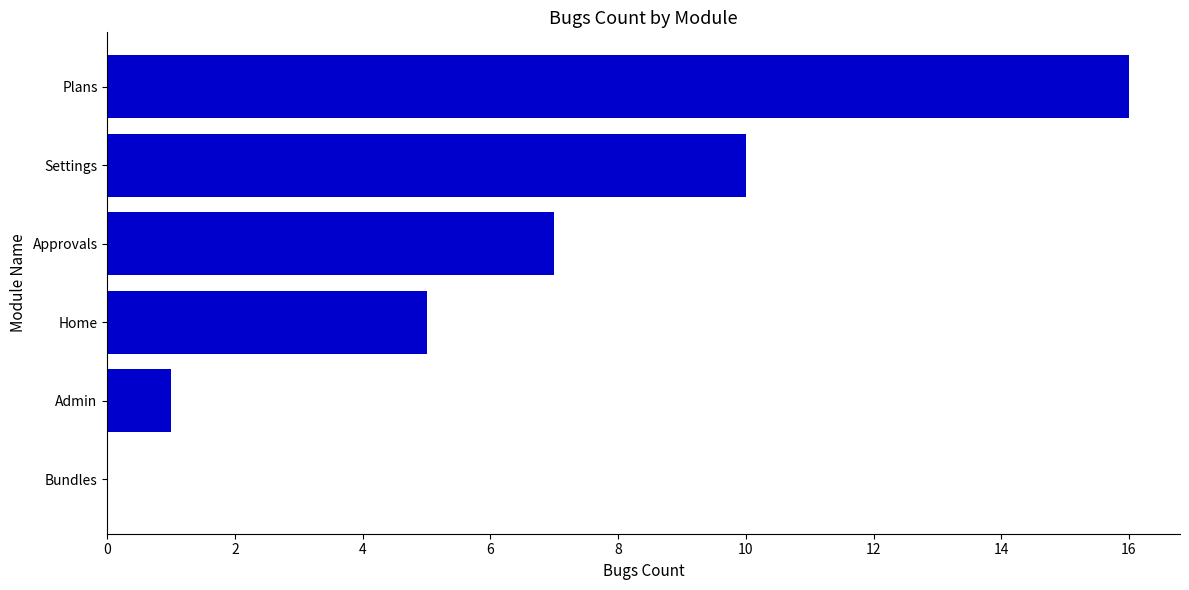

Reading bottom to top, transcribe all the data shown in this chart.

Bundles=0	Admin=1	Home=5	Approvals=7	Settings=10	Plans=16